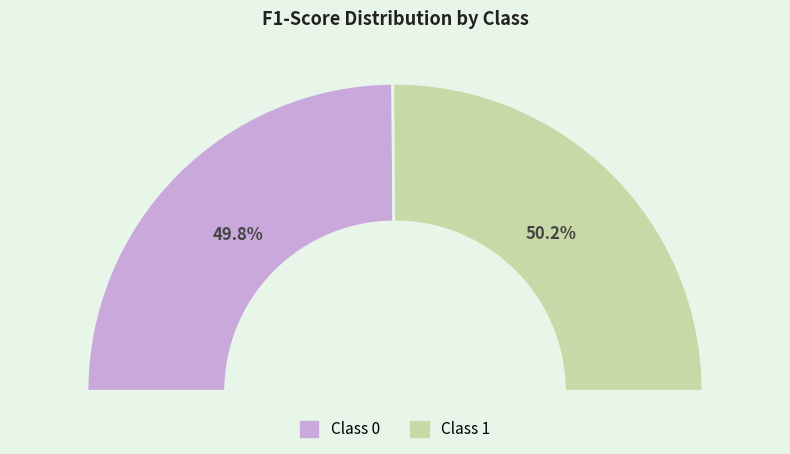

Is it true that 1 is 50% of the pie?

True